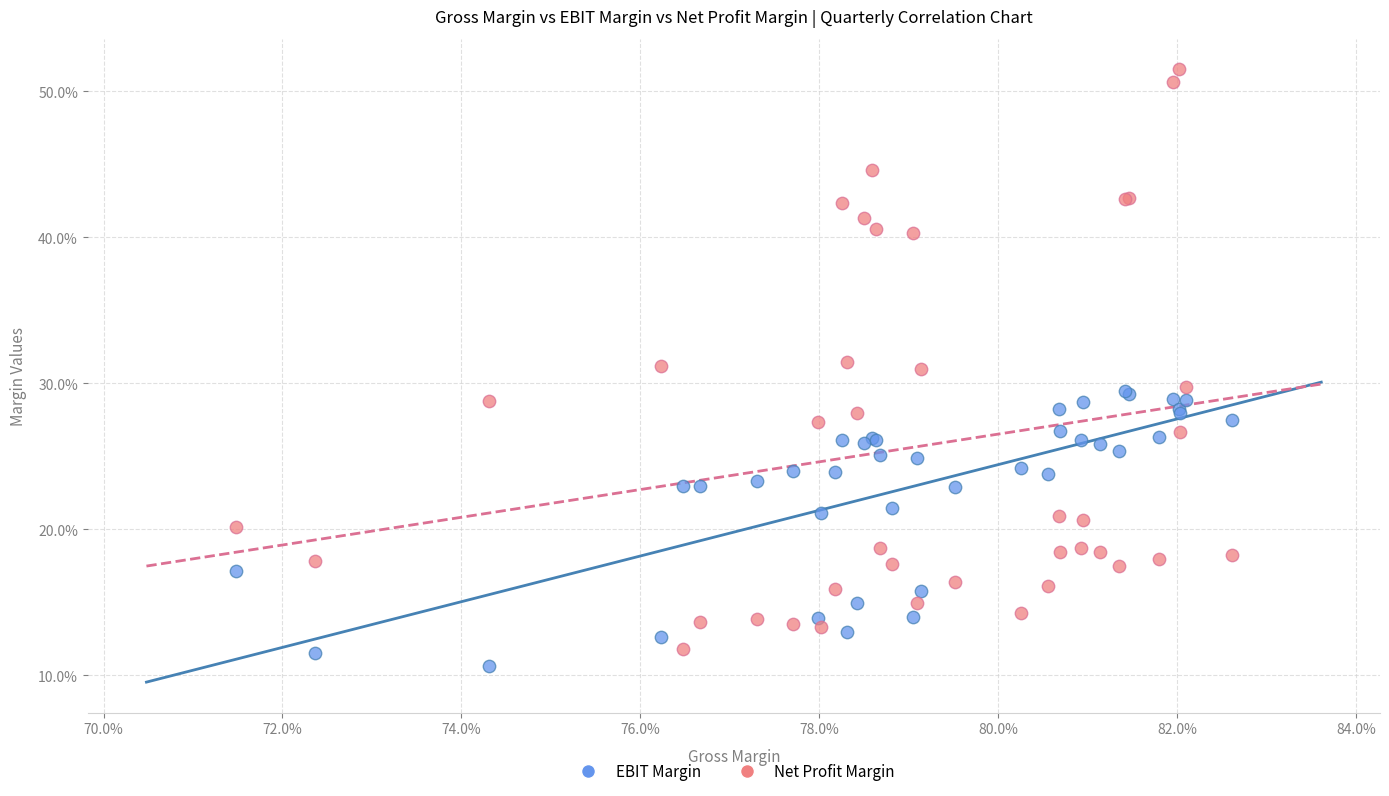

Which series reaches the minimum Y coordinate?

EBIT Margin